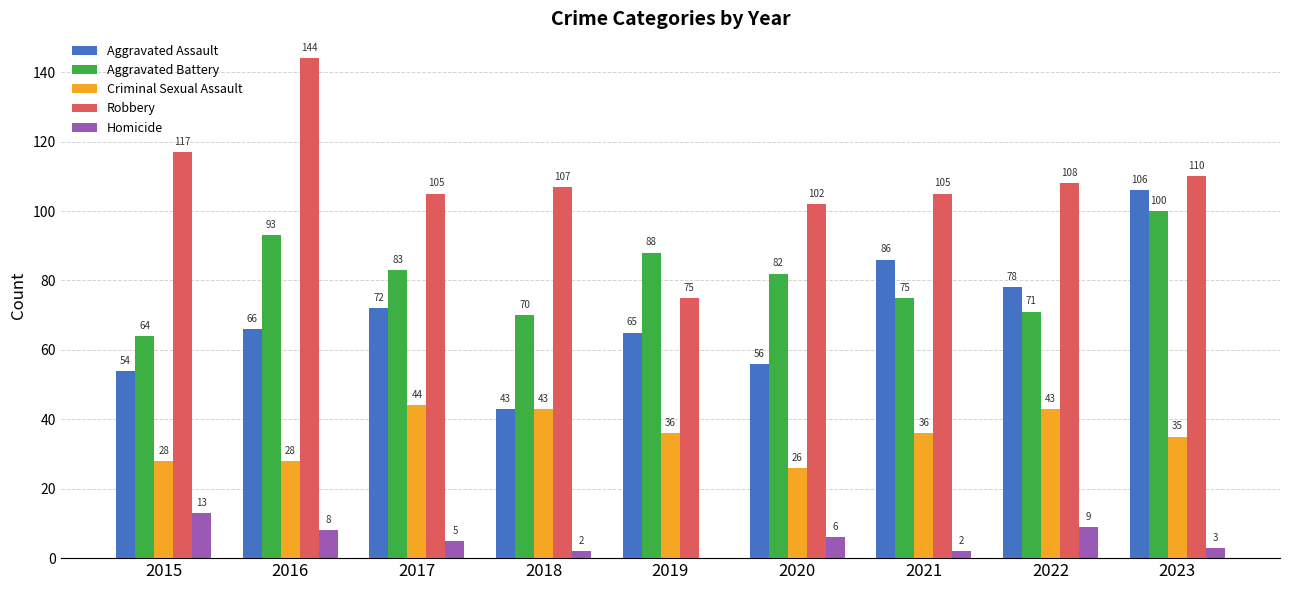

Which series changed the most between 2017 and 2022?

Aggravated Battery